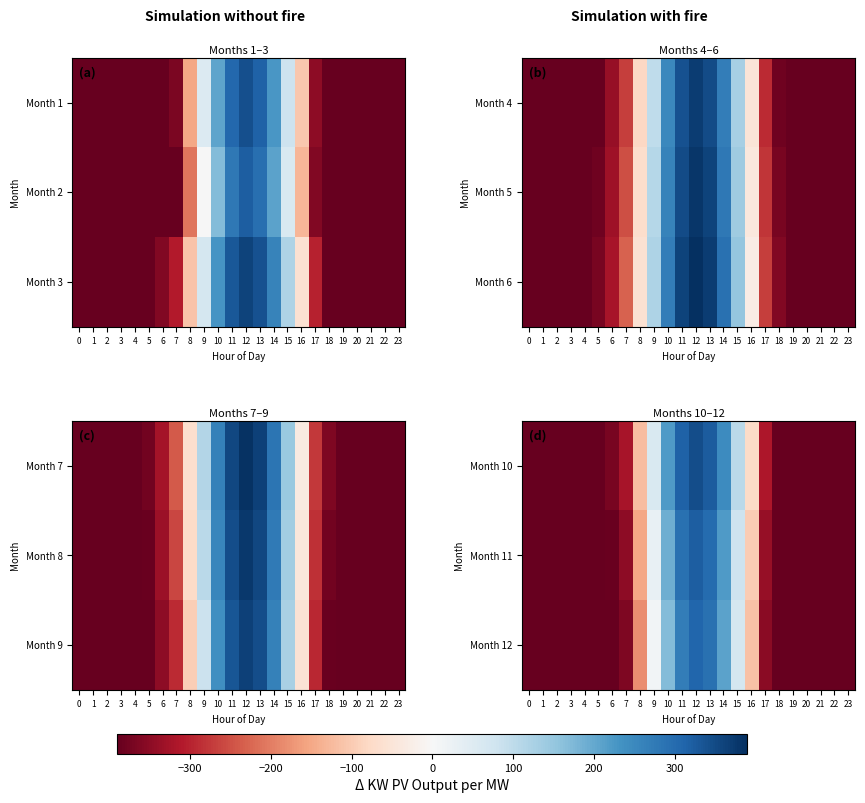

What is the smallest value displayed?

-390